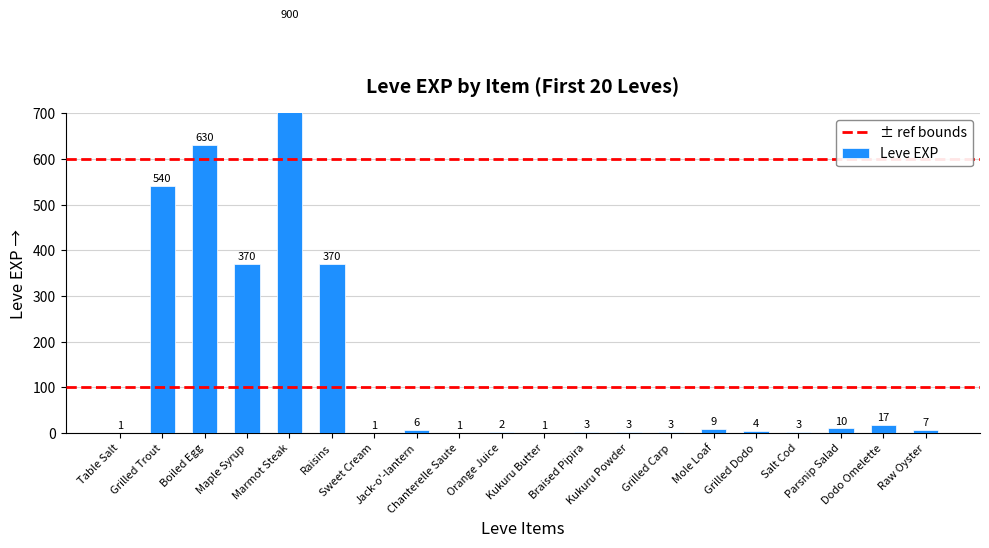

Reading left to right, transcribe all the data shown in this chart.

1	540	630	370	900	370	1	6	1	2	1	3	3	3	9	4	3	10	17	7